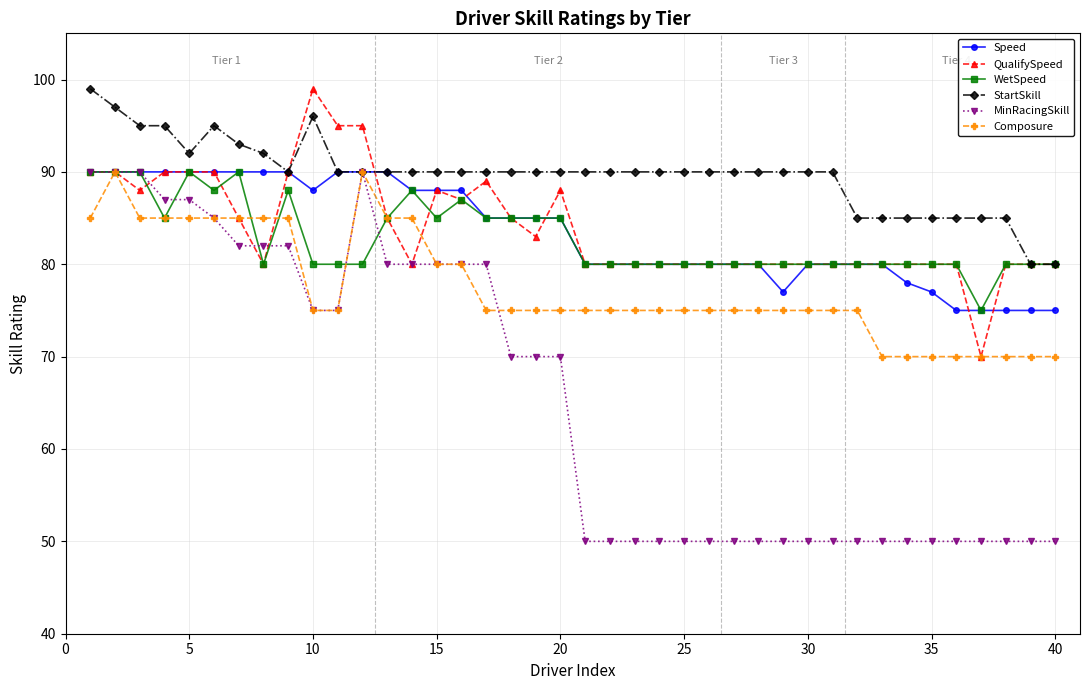

At how many categories does at least one series exceed 81?

38